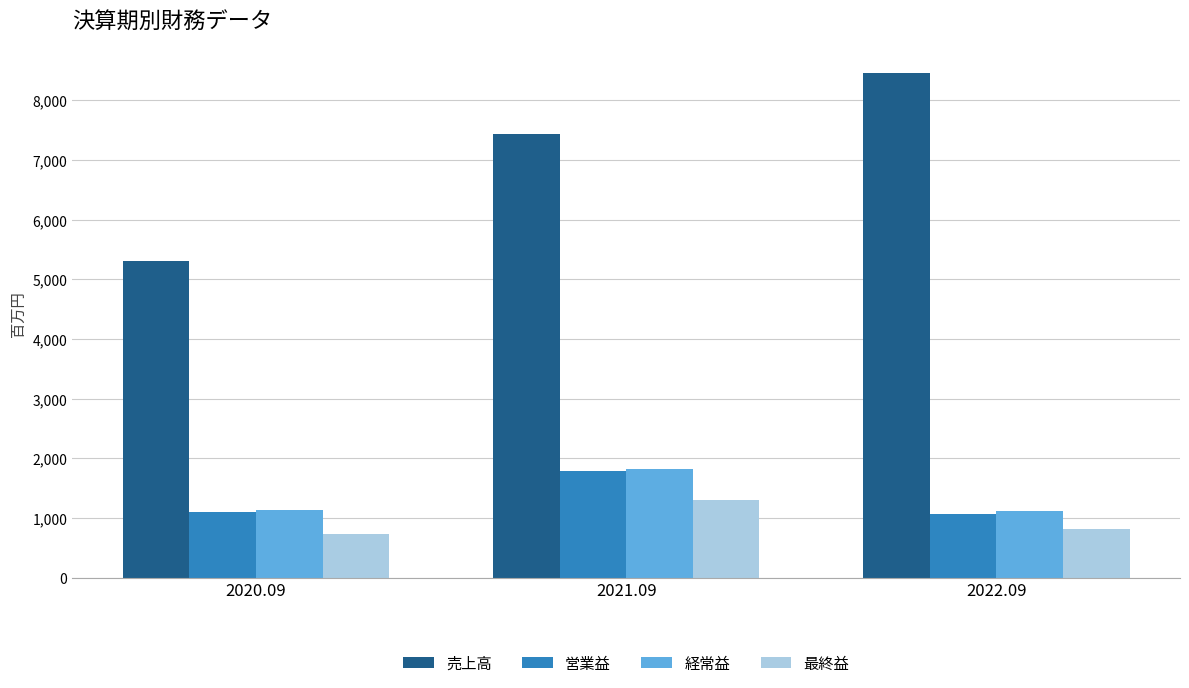

What is the difference between the highest and lowest values at 2022.09?

7640